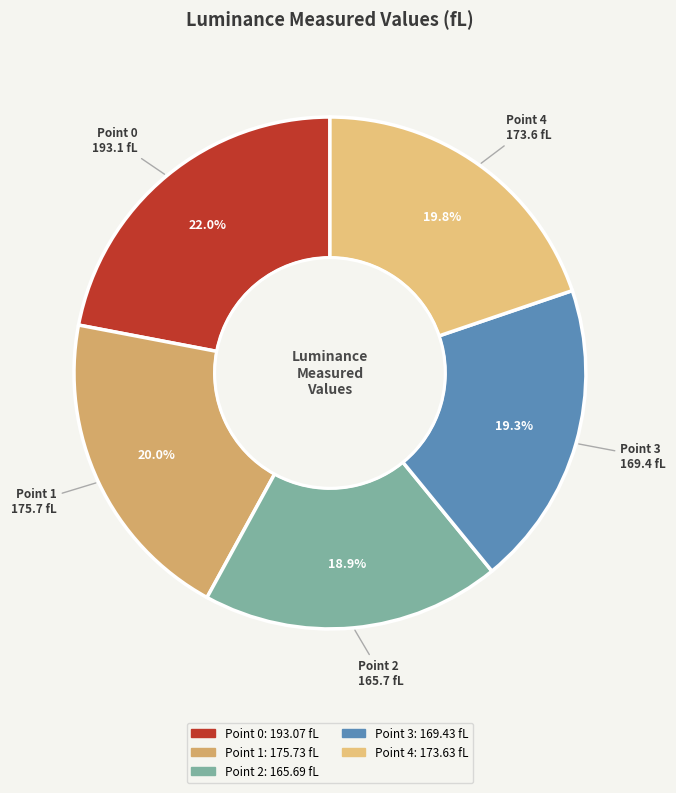

To the nearest percent, what is the difference between the largest and smallest slice percentages?

3%